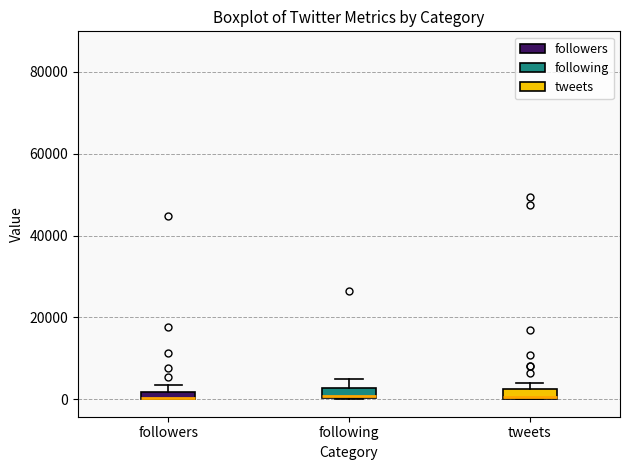

Where is the upper edge of the box for tweets on the y-axis? The values are not printed on the chart, so give them approximately, as read against the axis.

2000